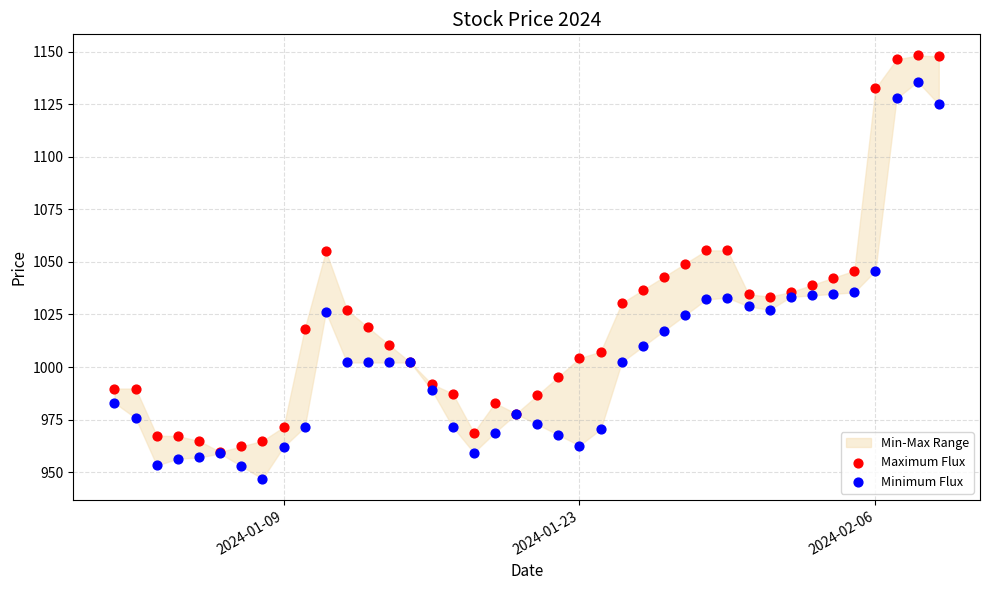

Which series has the widest spread of Y values?

Minimum Flux